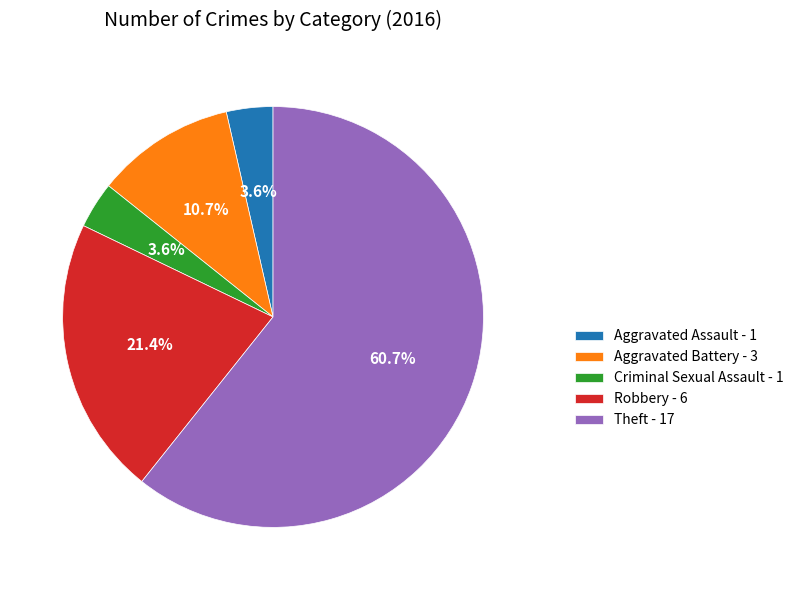

How many segments does this pie chart have?

5